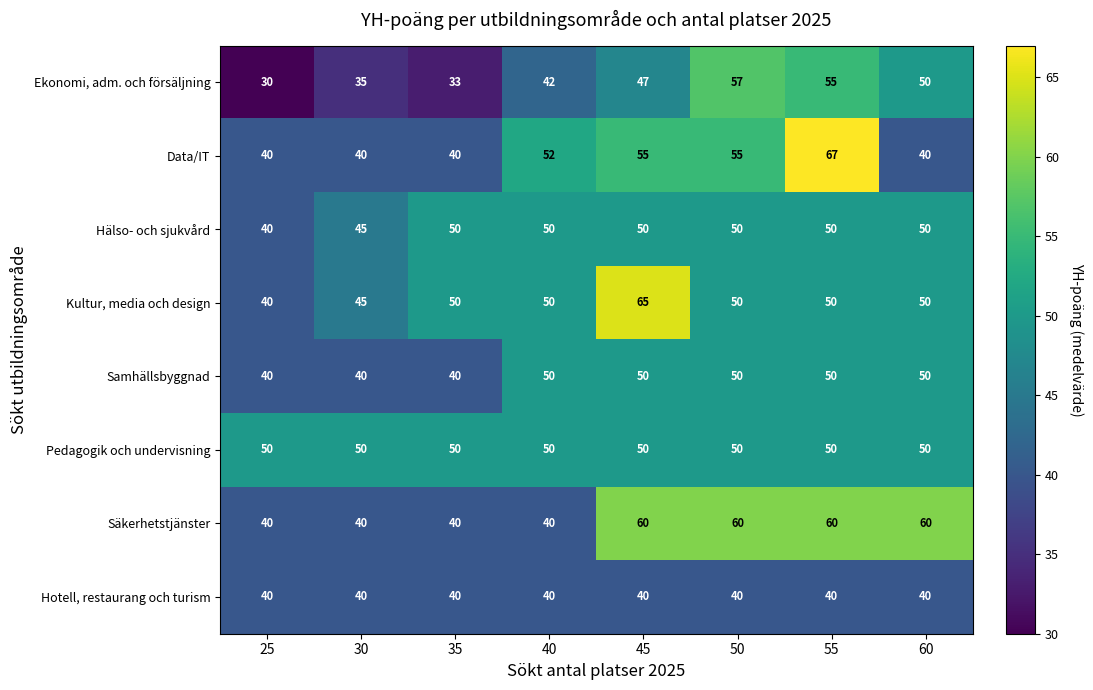

What is the total value across all series at 25?

320